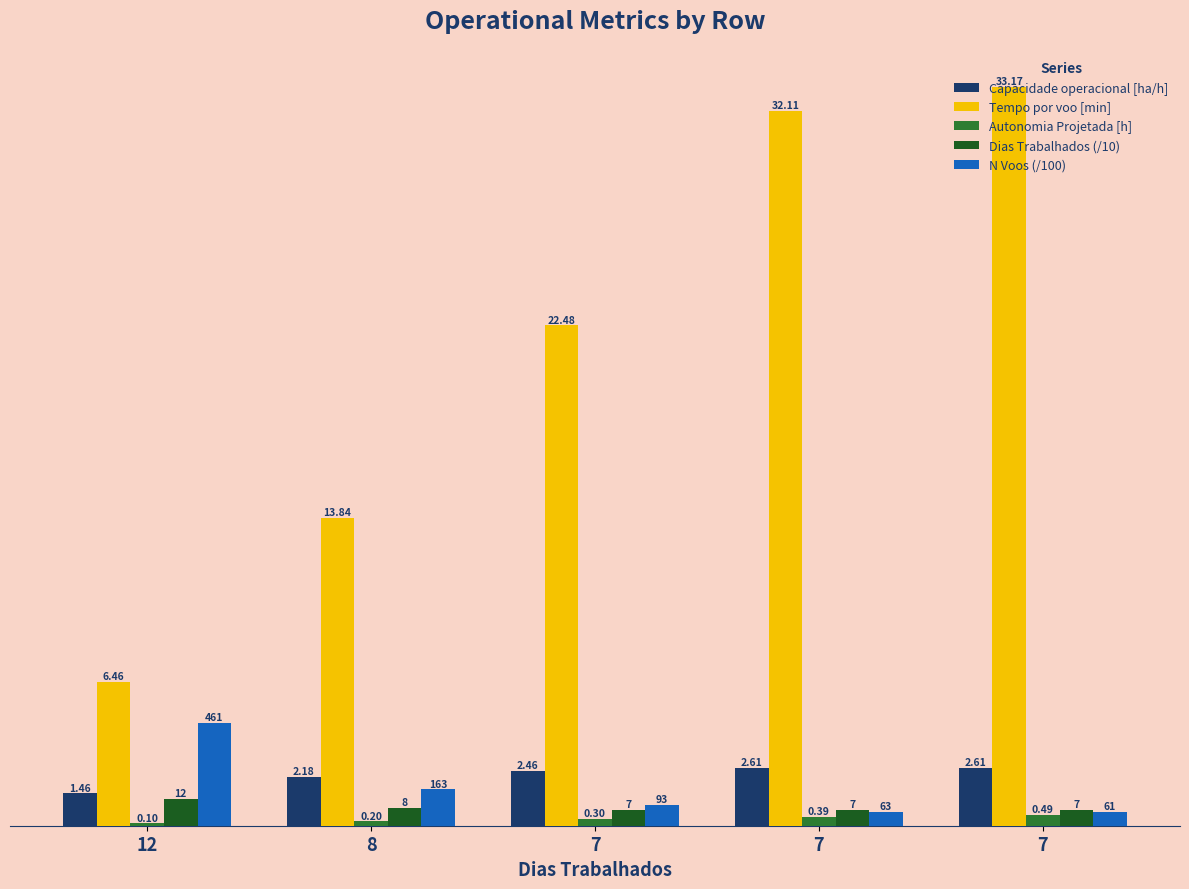

How many values in the Tempo por voo [min] series exceed 22?

3